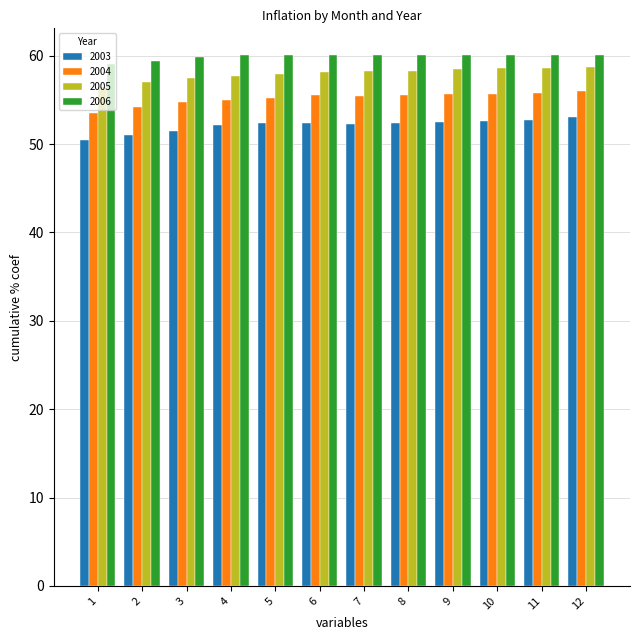

At which label does 2005 reach its minimum?

1